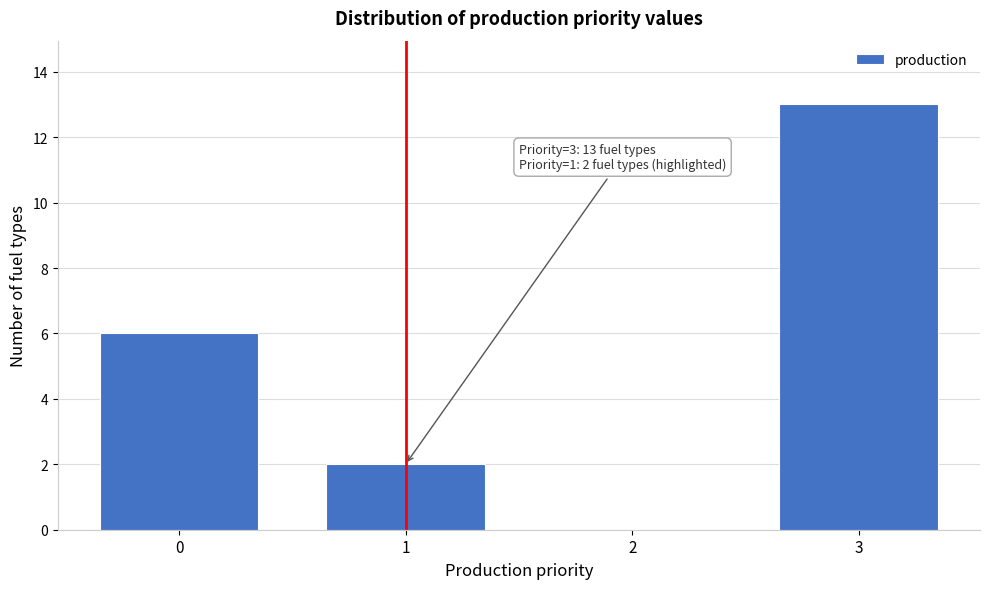

Reading left to right, list all the values displayed in this chart.

0=6	1=2	2=0	3=13